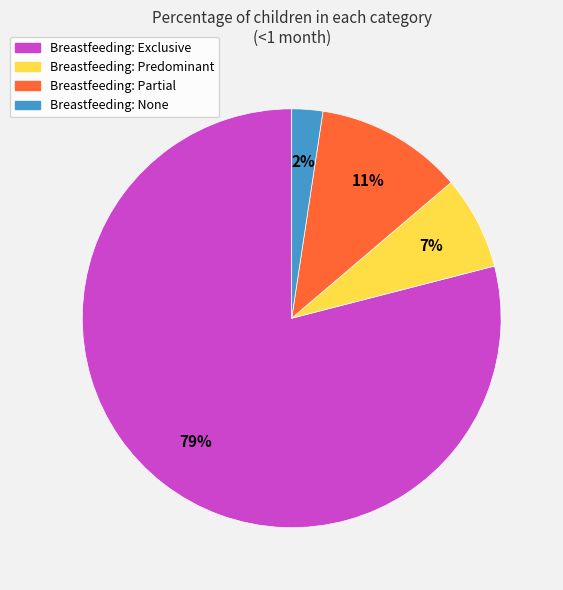

What is the majority slice?

Breastfeeding: Exclusive